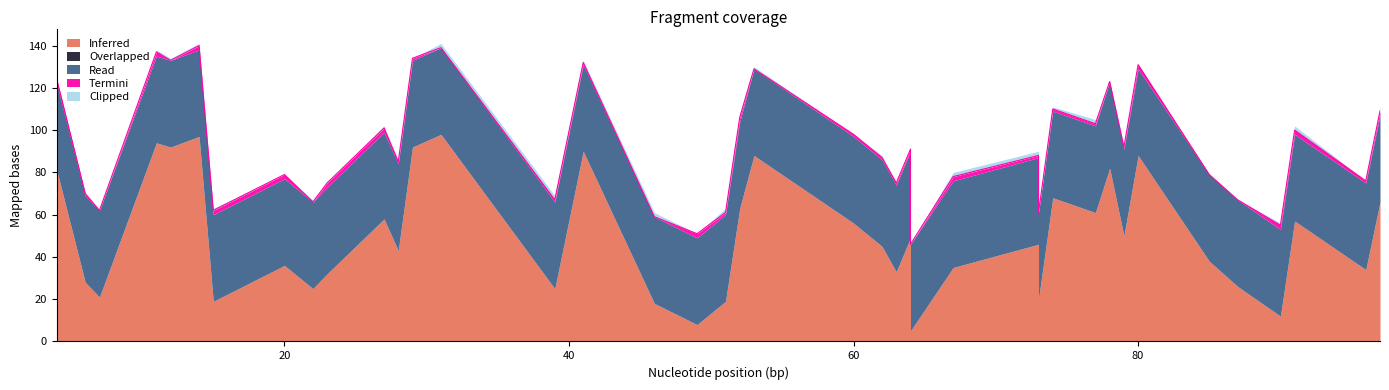

What is the average value of the Inferred series?

50